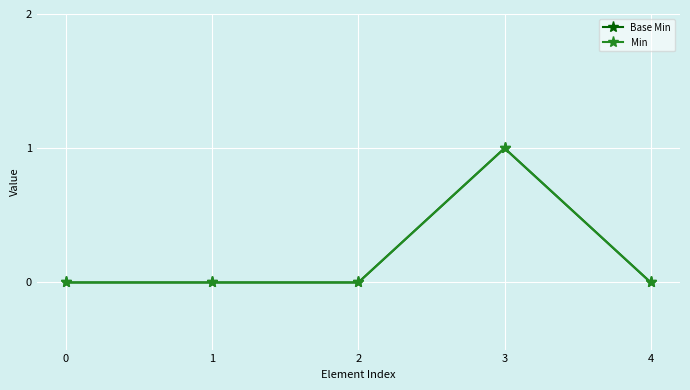

Rank the series at 4 from highest to lowest value.

Base Min, Min